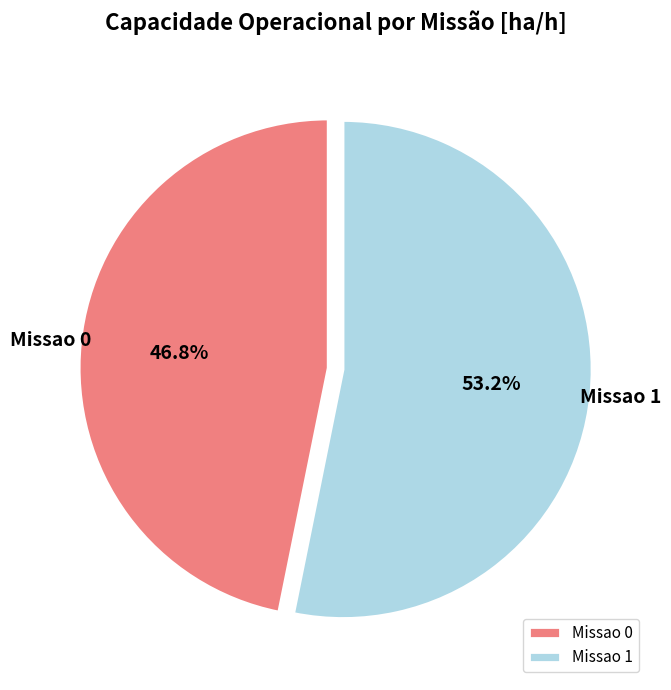

To the nearest percent, what percentage of the pie is Missao 1?

53%